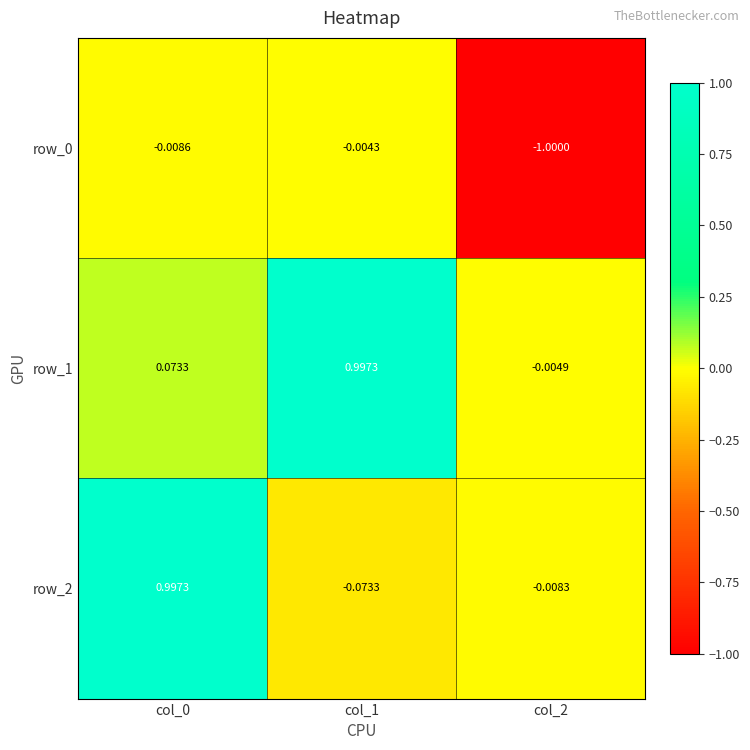

Is the value of row_0 at col_0 greater than the value of row_1 at col_0?

No